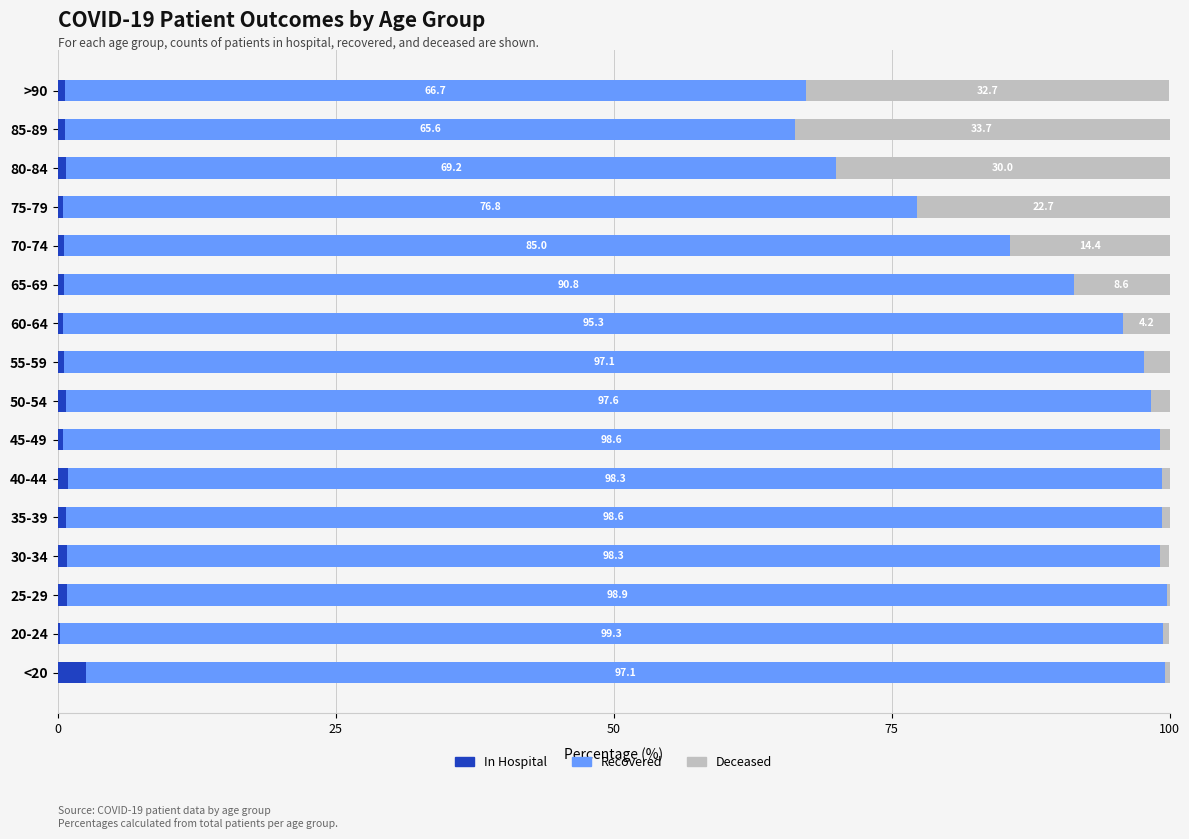

What are all the series names shown in the legend?

In Hospital, Recovered, Deceased